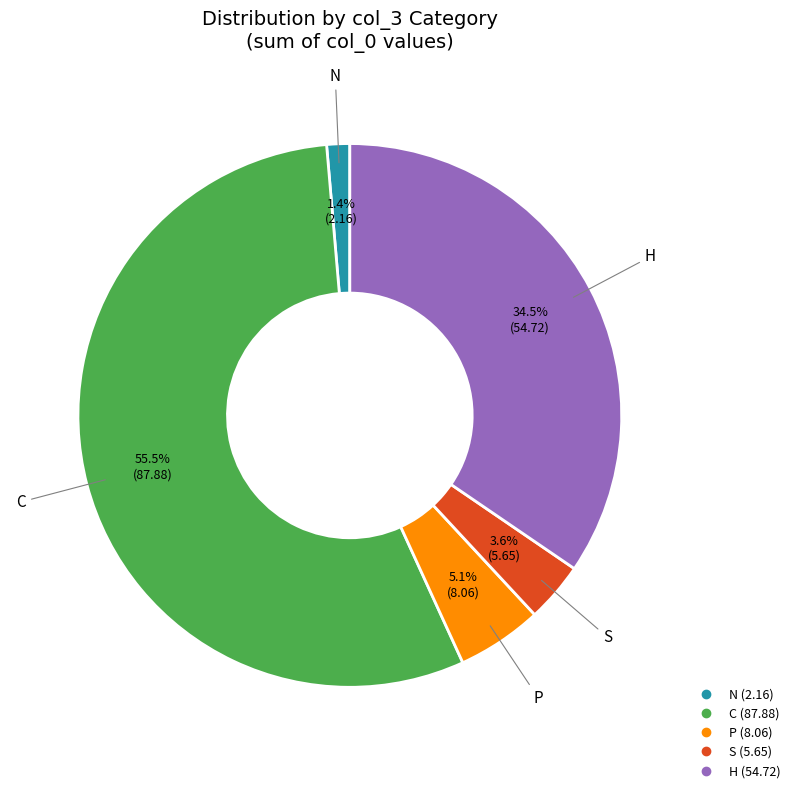

How many slices are in this pie chart?

5